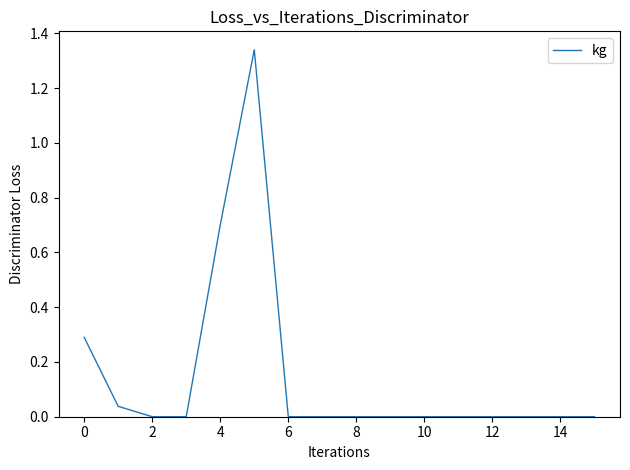

Reading left to right, what are all the values shown in this chart?

0.3	0.0	0.0	0.0	0.7	1.3	0.0	0.0	0.0	0.0	0.0	0.0	0.0	0.0	0.0	0.0